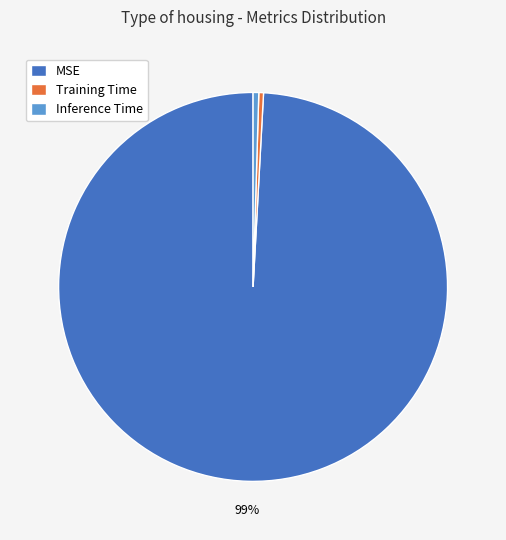

To the nearest percent, what is the average slice percentage?

33%